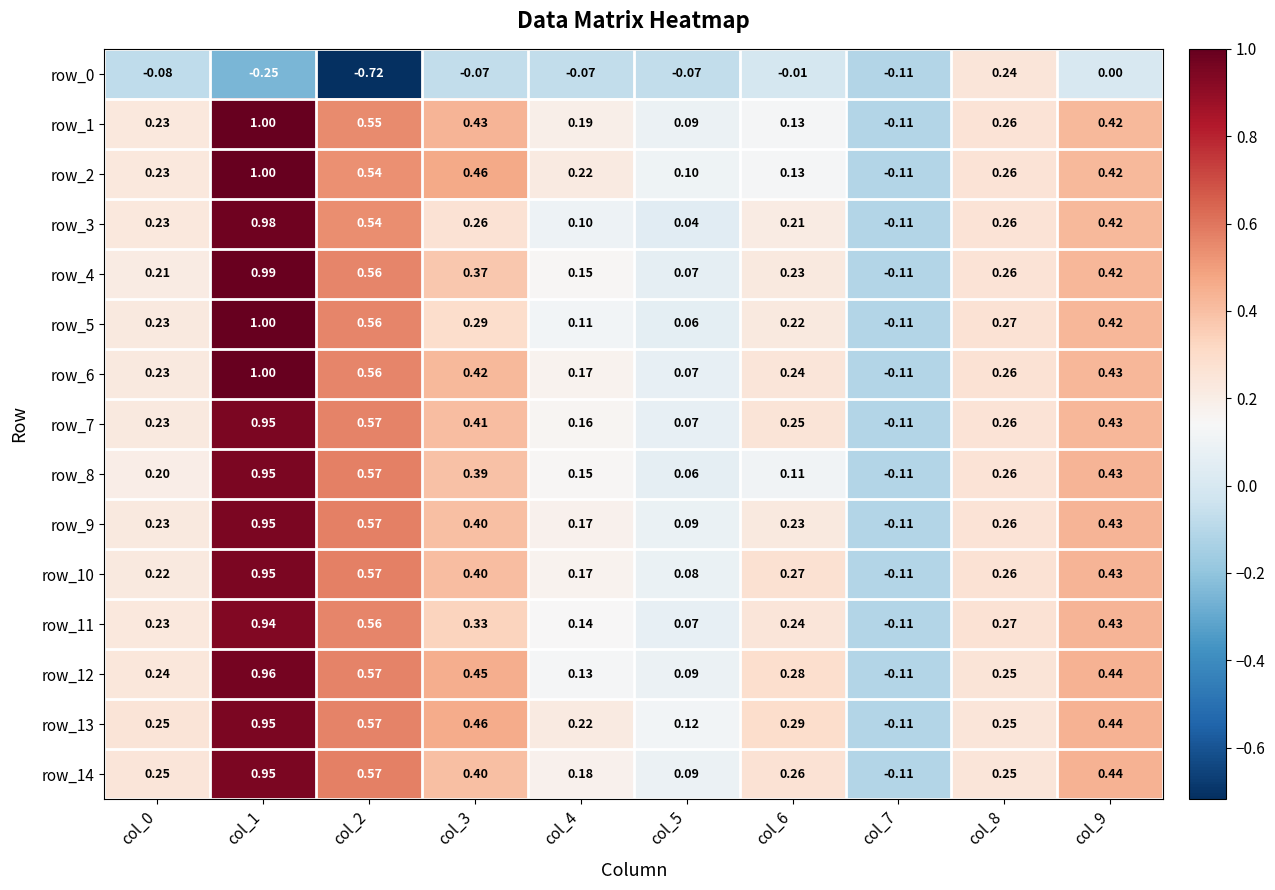

Which series has the largest total across all categories?

row_13